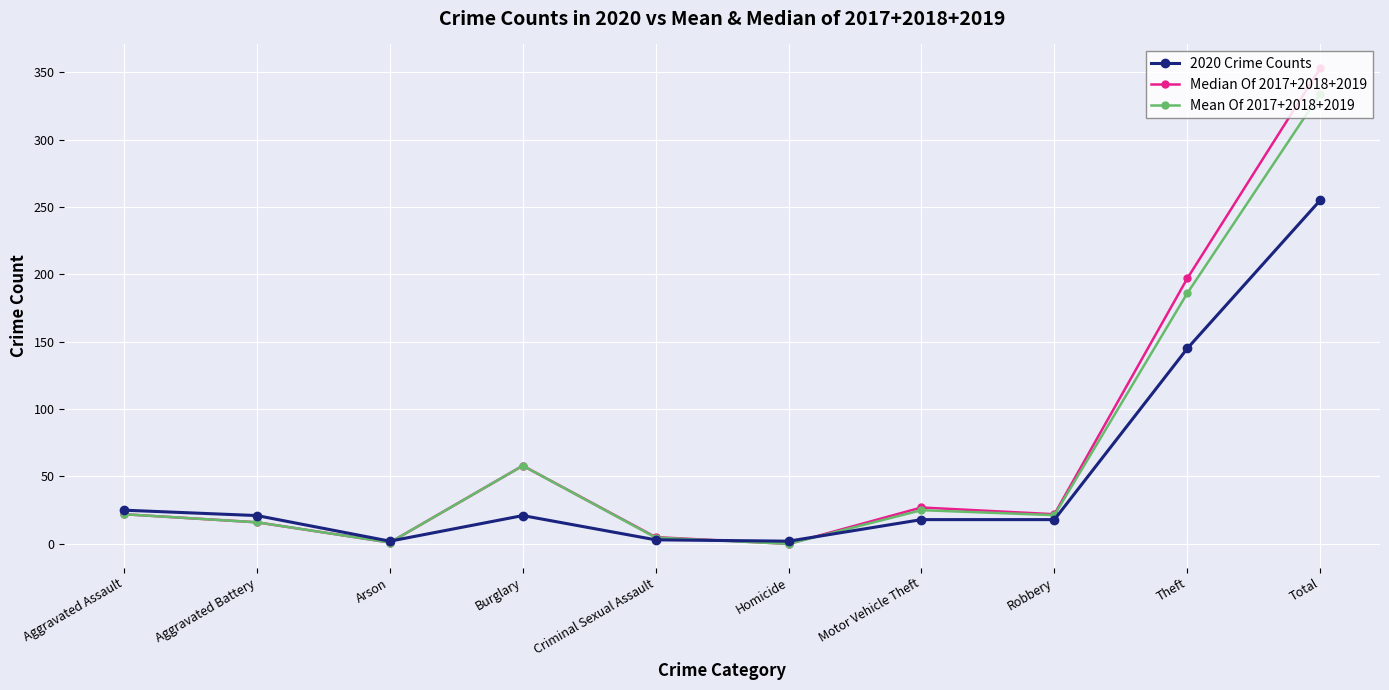

What position from the right is Arson?

8